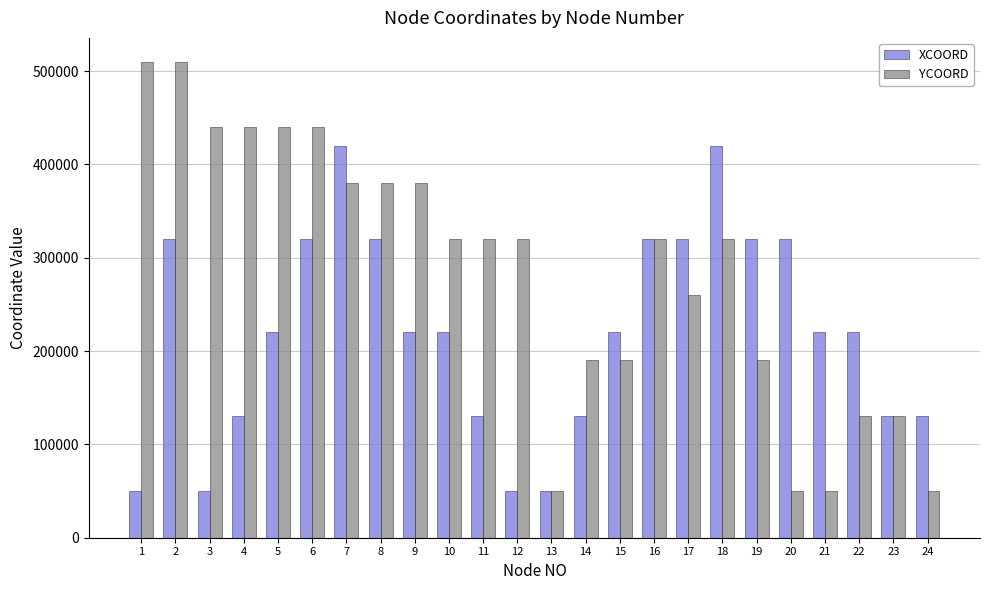

What is the minimum value shown in the chart?

50000